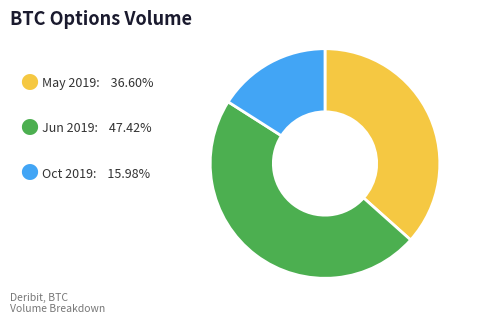

Is there a majority slice in this chart?

No